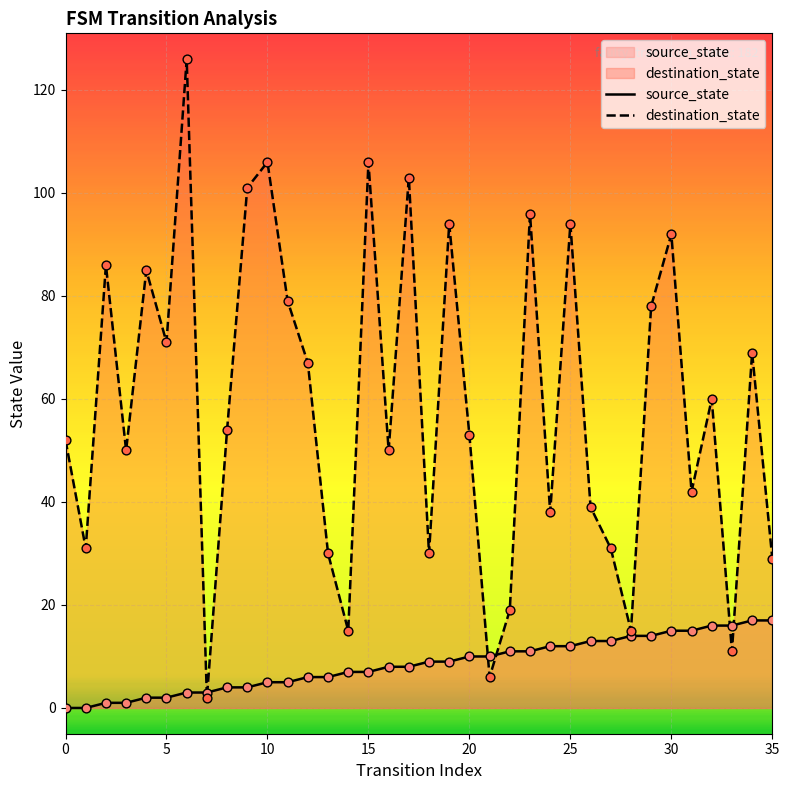

What are all the series names shown in the legend?

source_state, destination_state